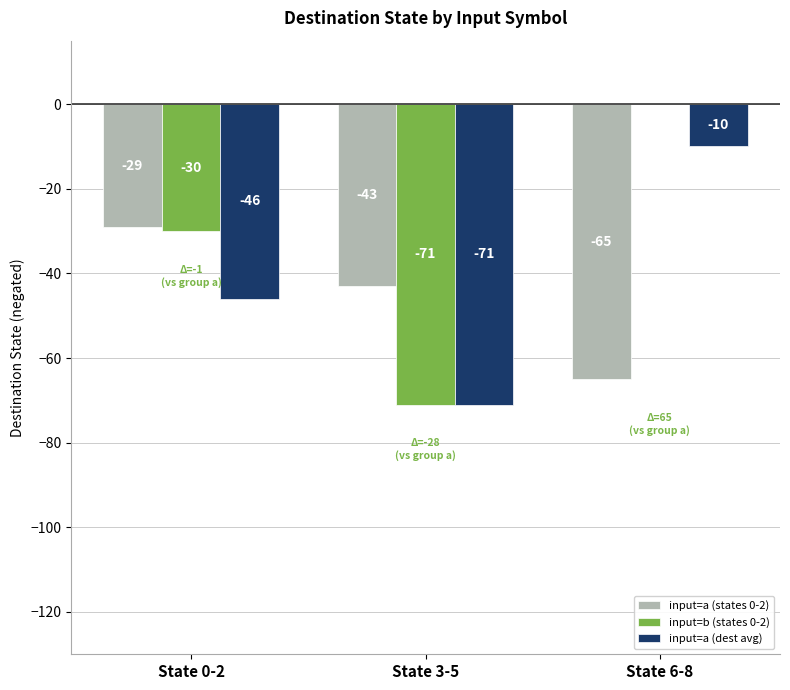

At which category is the sum across all series the highest?

State 6-8